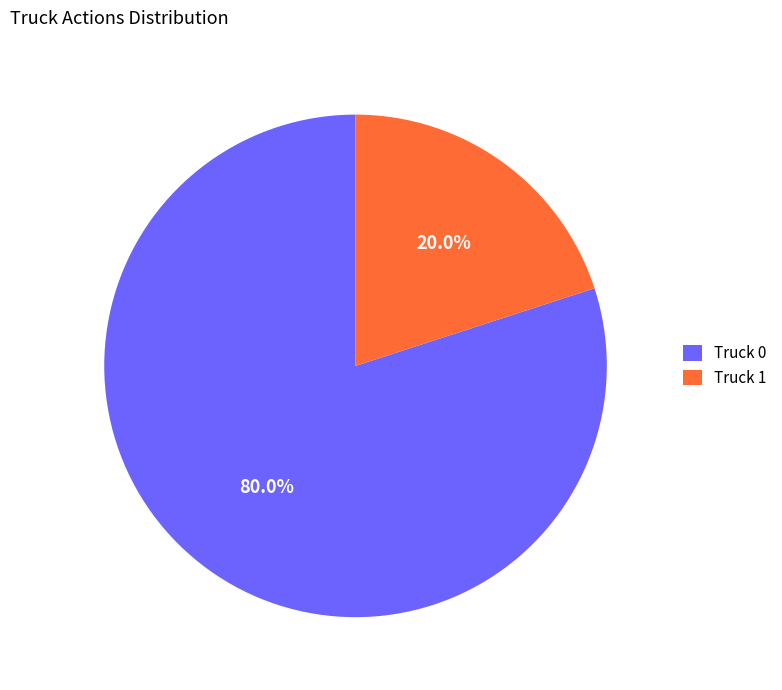

To the nearest percent, what percentage of the pie is Truck 0?

80%